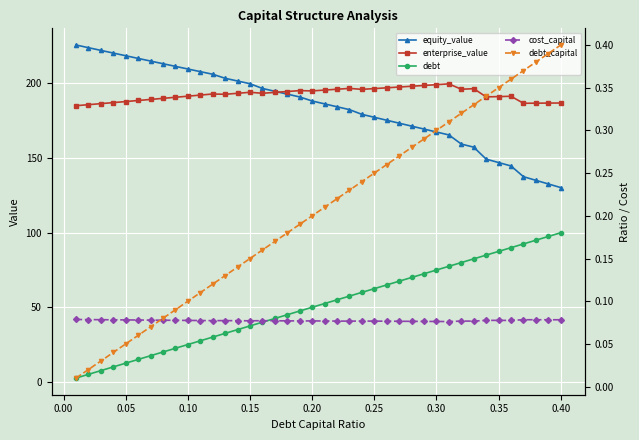

What is the highest value of the cost_capital series?

0.1